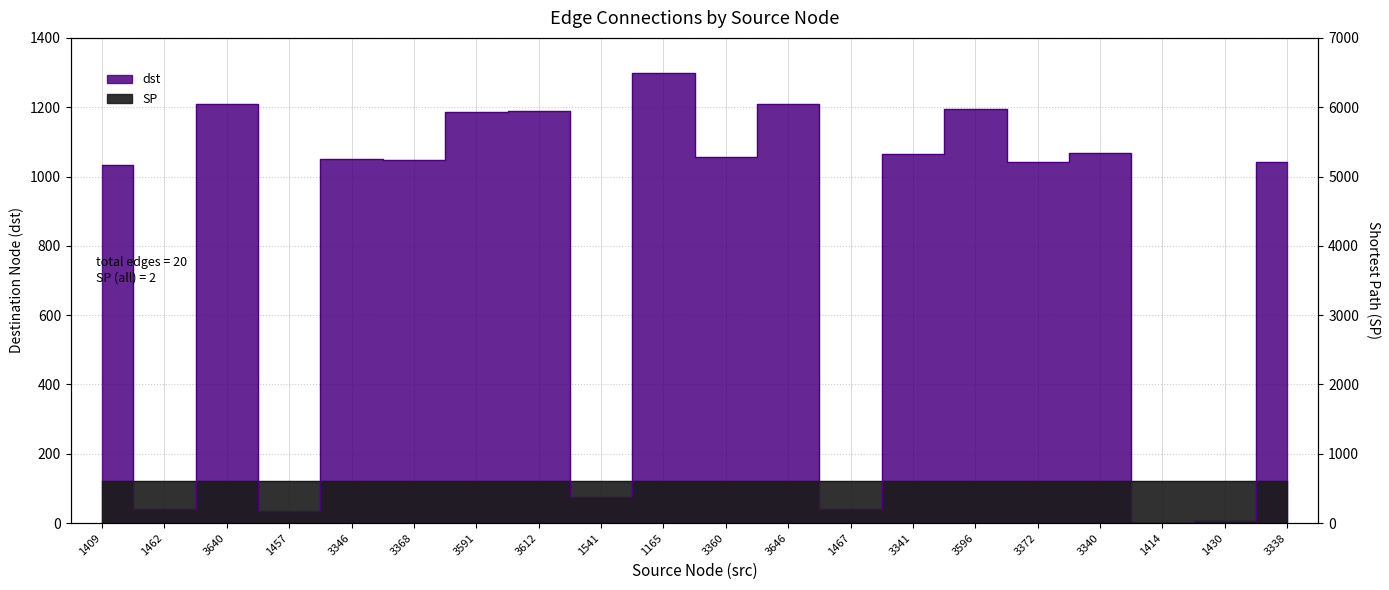

What is the label of the 14th point from the right?

3591